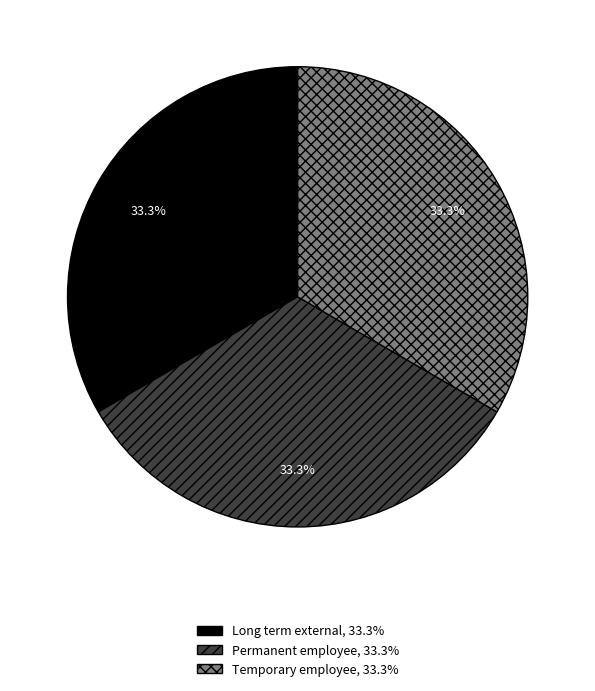

How many segments does this pie chart have?

3